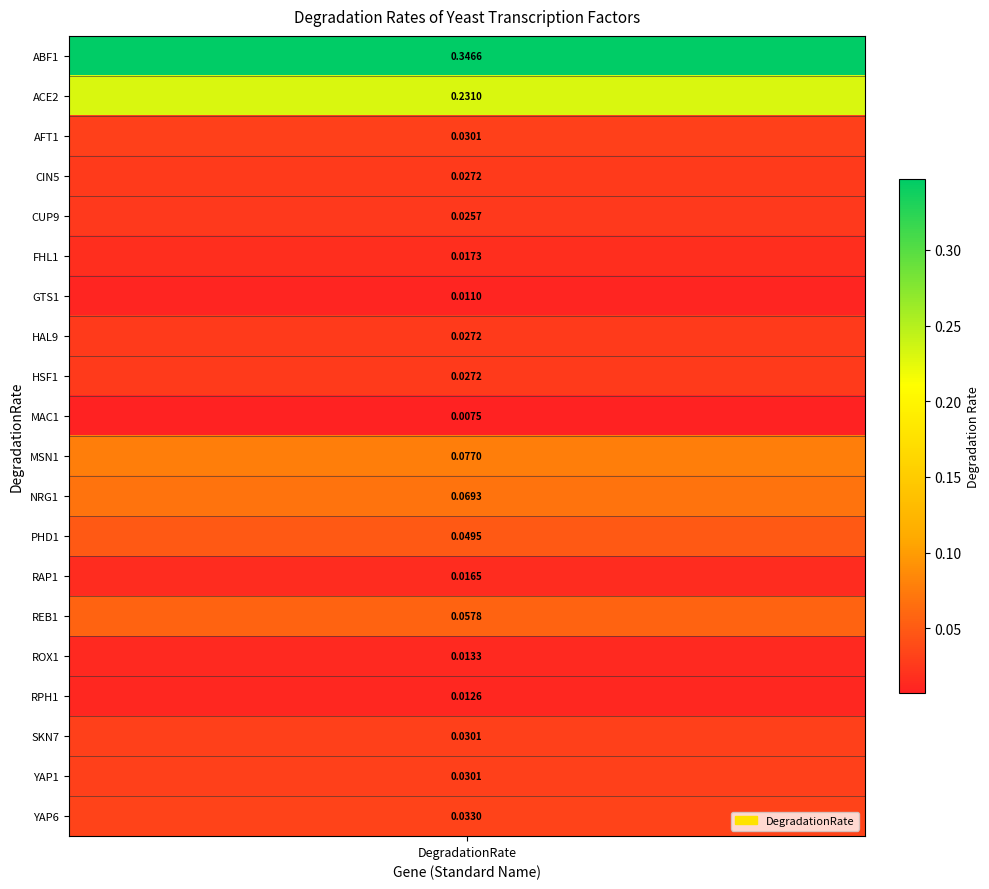

Rank the categories by value from highest to lowest.

ABF1, ACE2, MSN1, NRG1, REB1, PHD1, YAP6, AFT1, SKN7, YAP1, CIN5, HAL9, HSF1, CUP9, FHL1, RAP1, ROX1, RPH1, GTS1, MAC1